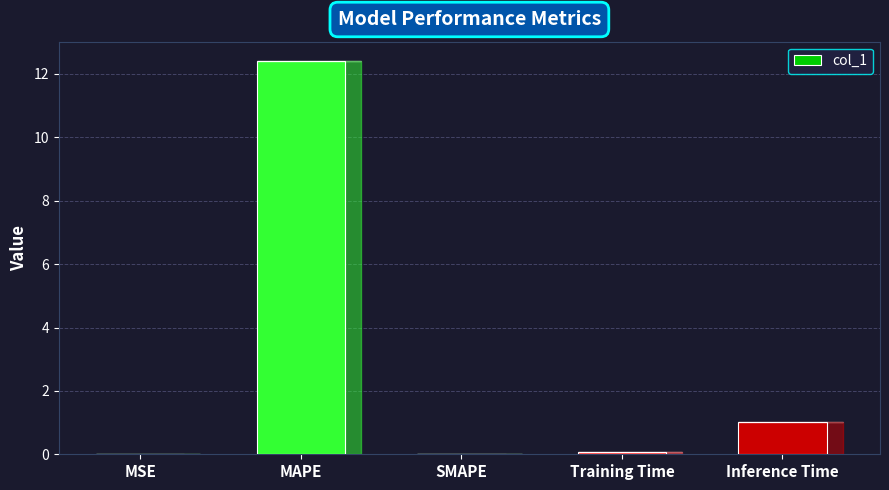

True or false: the data shows 0.0 at MSE.

True